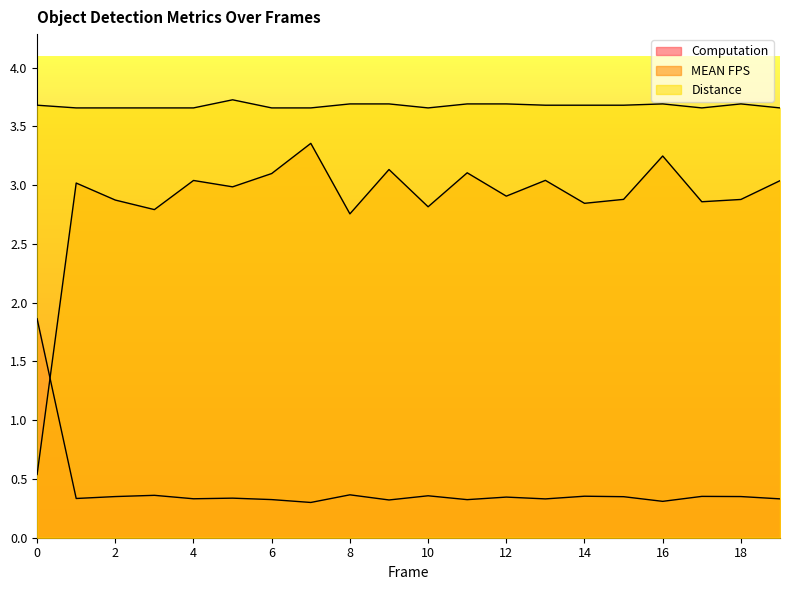

How many lines are shown in the chart?

3